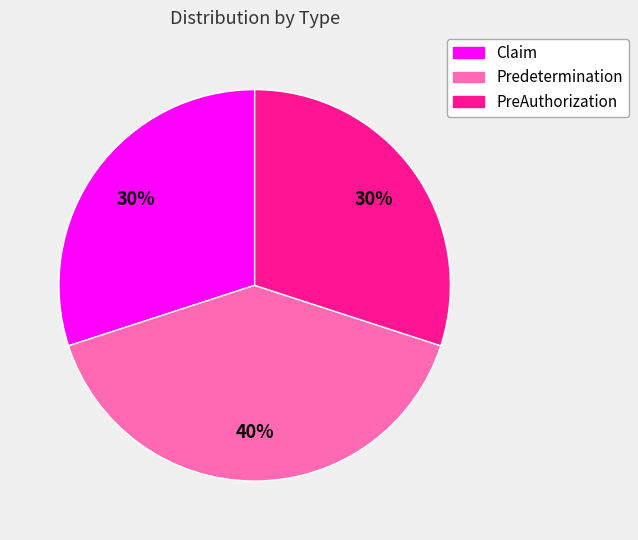

True or false: PreAuthorization accounts for 40% of the total.

False